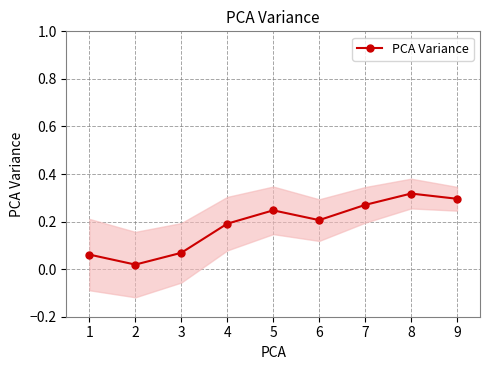

Reading left to right, transcribe all the data shown in this chart.

1=0.1	2=0.0	3=0.1	4=0.2	5=0.2	6=0.2	7=0.3	8=0.3	9=0.3